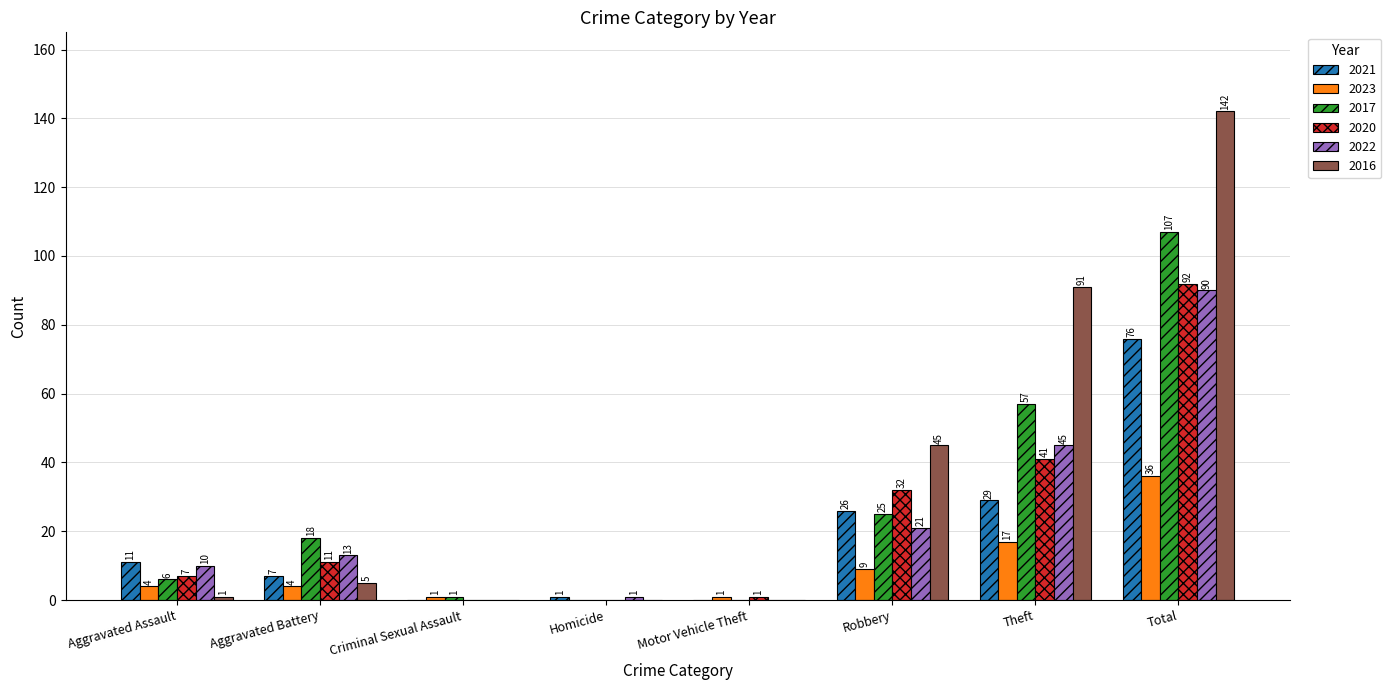

Reading left to right, transcribe all the data shown in this chart.

2021: Aggravated Assault=11	Aggravated Battery=7	Criminal Sexual Assault=0	Homicide=1	Motor Vehicle Theft=0	Robbery=26	Theft=29	Total=76
2023: Aggravated Assault=4	Aggravated Battery=4	Criminal Sexual Assault=1	Homicide=0	Motor Vehicle Theft=1	Robbery=9	Theft=17	Total=36
2017: Aggravated Assault=6	Aggravated Battery=18	Criminal Sexual Assault=1	Homicide=0	Motor Vehicle Theft=0	Robbery=25	Theft=57	Total=107
2020: Aggravated Assault=7	Aggravated Battery=11	Criminal Sexual Assault=0	Homicide=0	Motor Vehicle Theft=1	Robbery=32	Theft=41	Total=92
2022: Aggravated Assault=10	Aggravated Battery=13	Criminal Sexual Assault=0	Homicide=1	Motor Vehicle Theft=0	Robbery=21	Theft=45	Total=90
2016: Aggravated Assault=1	Aggravated Battery=5	Criminal Sexual Assault=0	Homicide=0	Motor Vehicle Theft=0	Robbery=45	Theft=91	Total=142